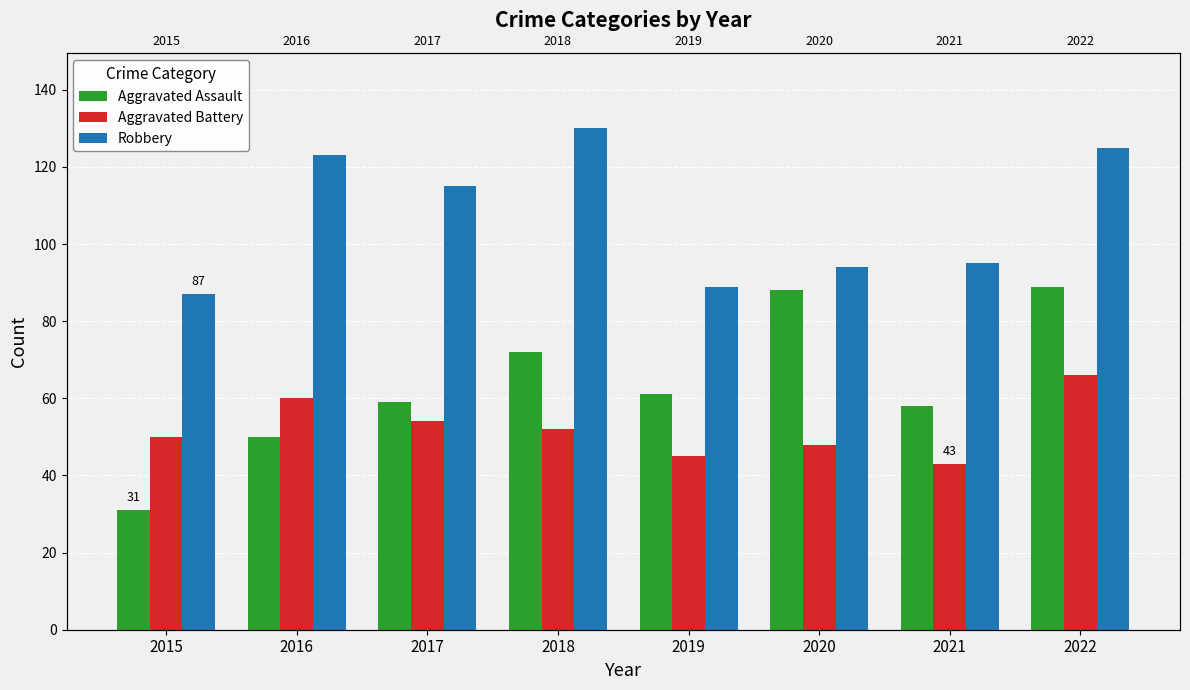

Reading left to right, list all the values displayed in this chart.

Aggravated Assault: 31	50	59	72	61	88	58	89
Aggravated Battery: 50	60	54	52	45	48	43	66
Robbery: 87	123	115	130	89	94	95	125